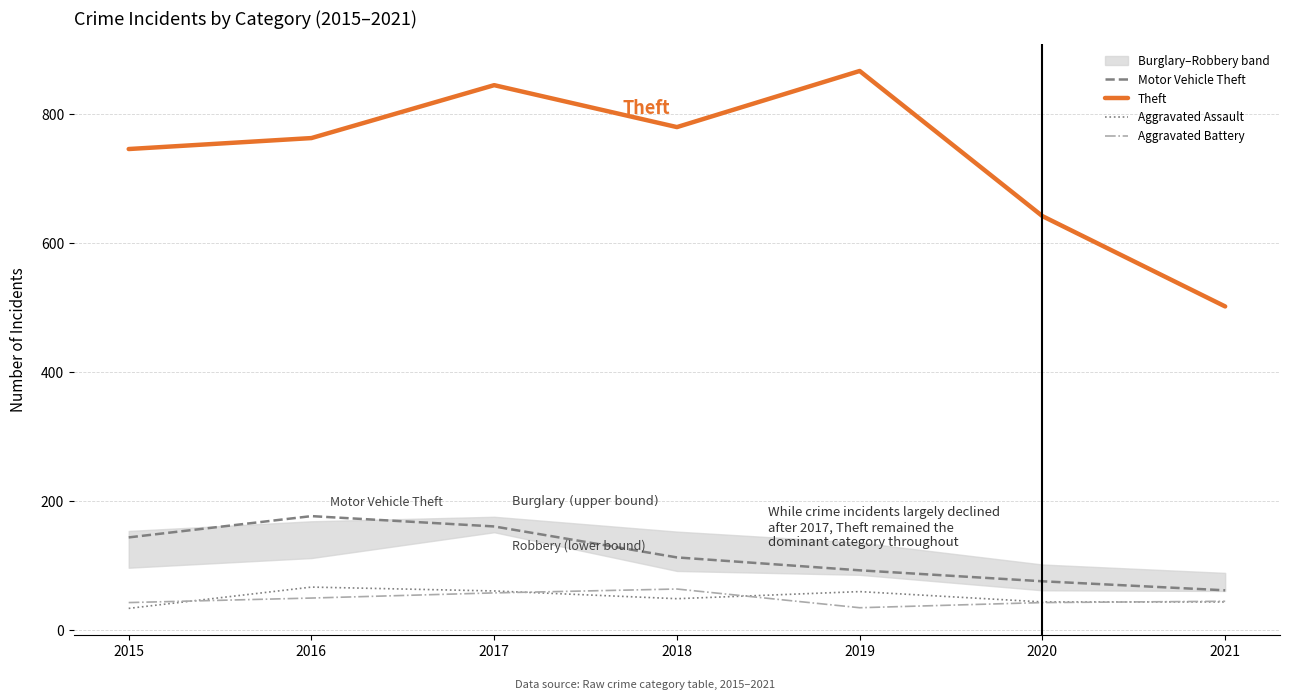

Reading left to right, list all the values displayed in this chart.

Motor Vehicle Theft: 144	177	161	113	93	76	62
Theft: 746	763	845	780	867	642	502
Aggravated Assault: 34	67	61	49	60	44	44
Aggravated Battery: 43	50	58	64	35	43	45